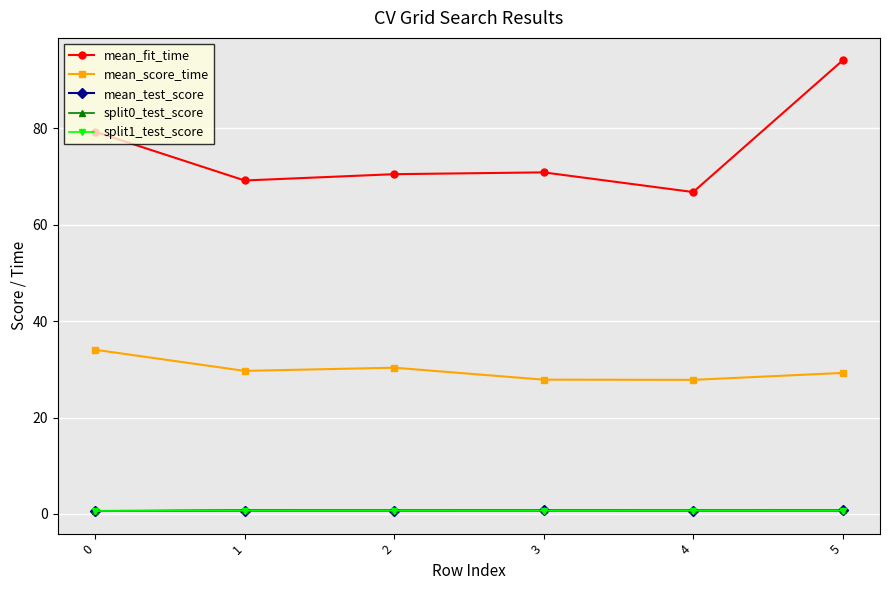

The split1_test_score series shows 0.6 at 0. True or false?

True